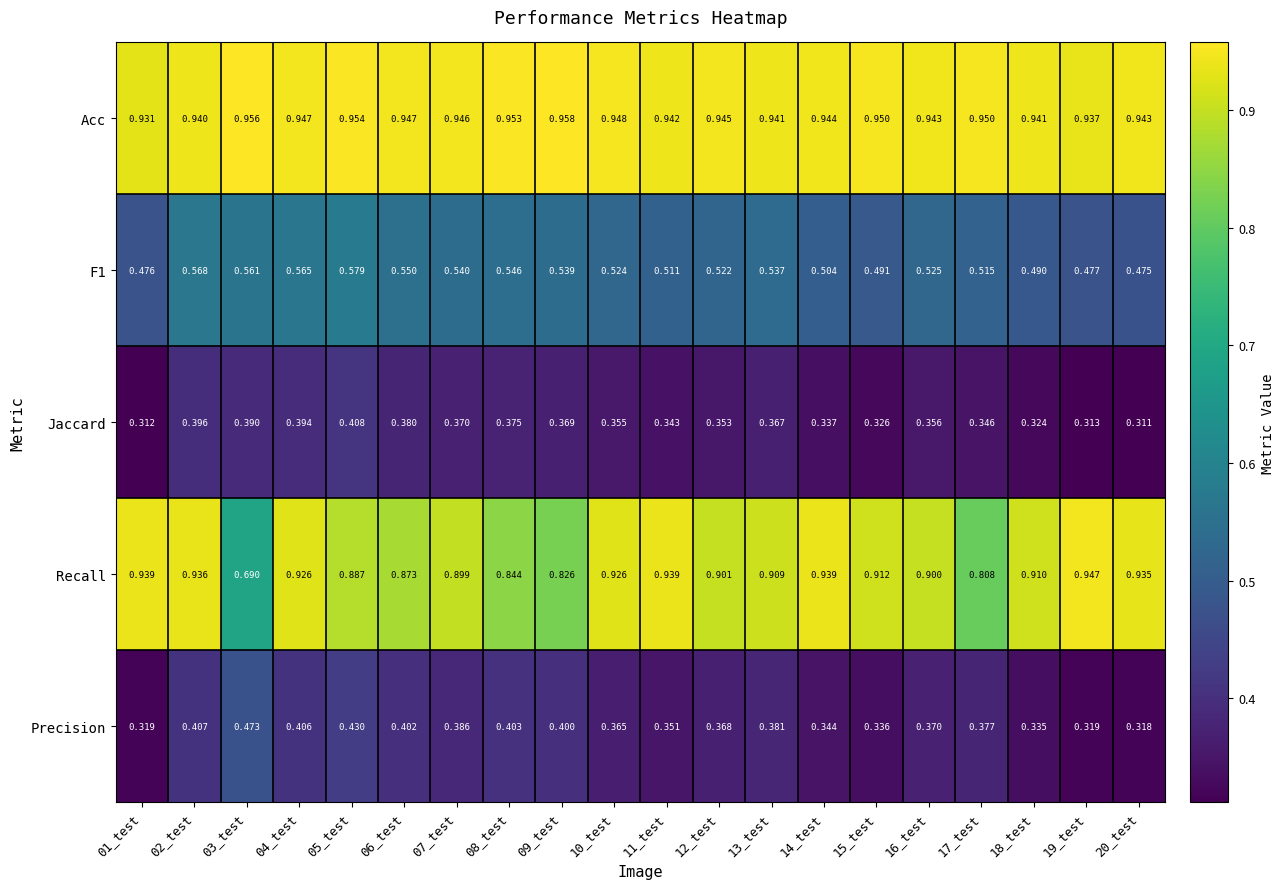

How many data points does each series have?

20